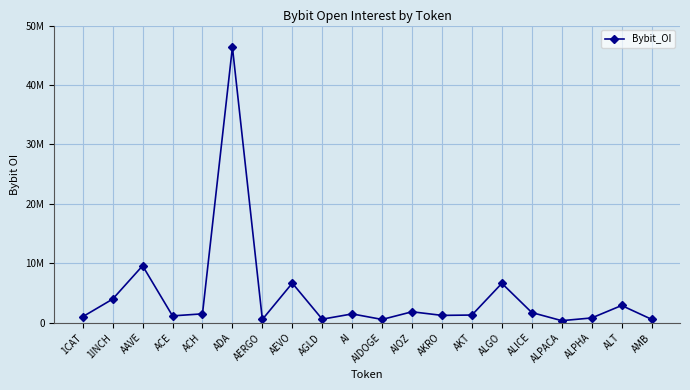

What value does the data have at ACE?

1151350